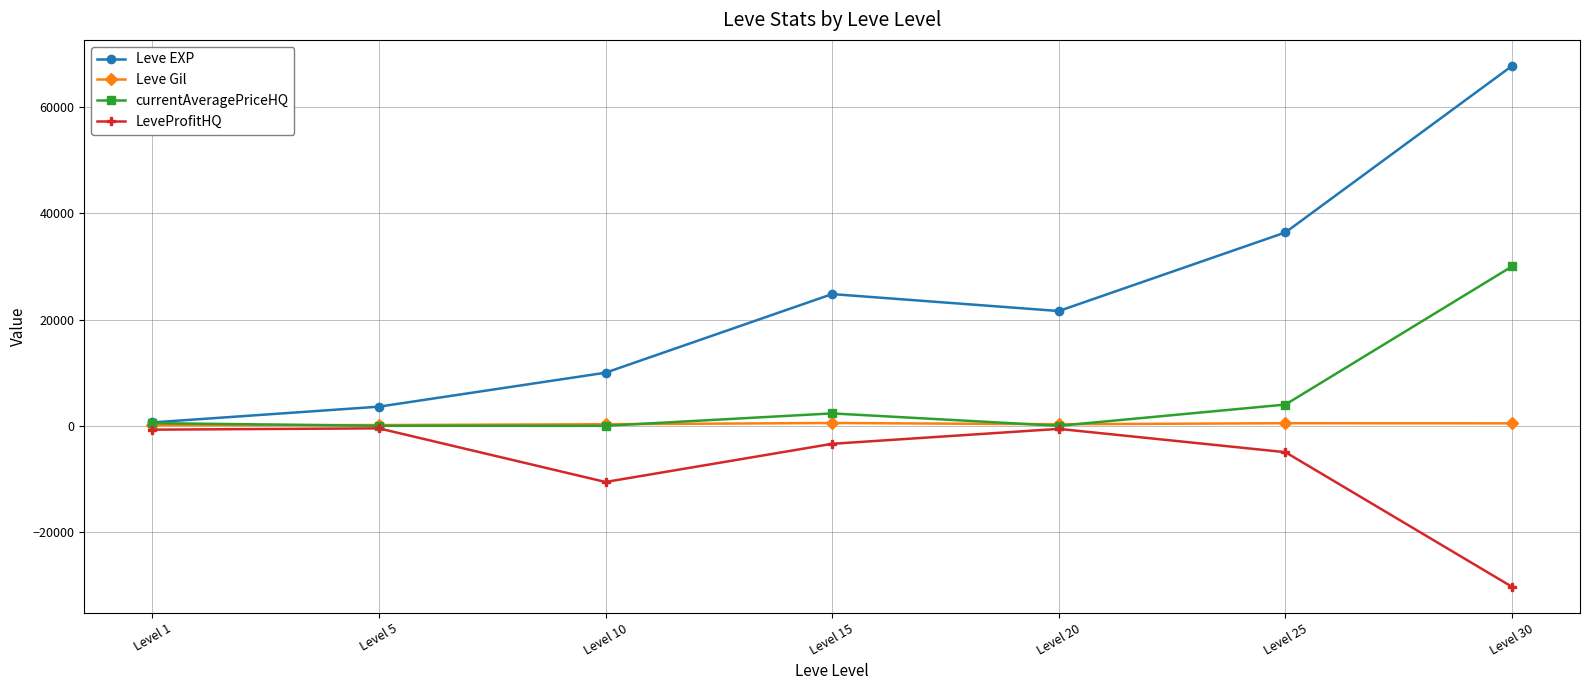

Which series has the widest spread of values?

Leve EXP